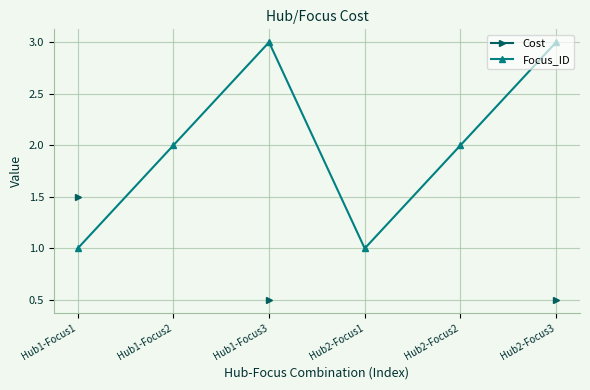

What is the label of the 4th point from the right?

Hub1-Focus3